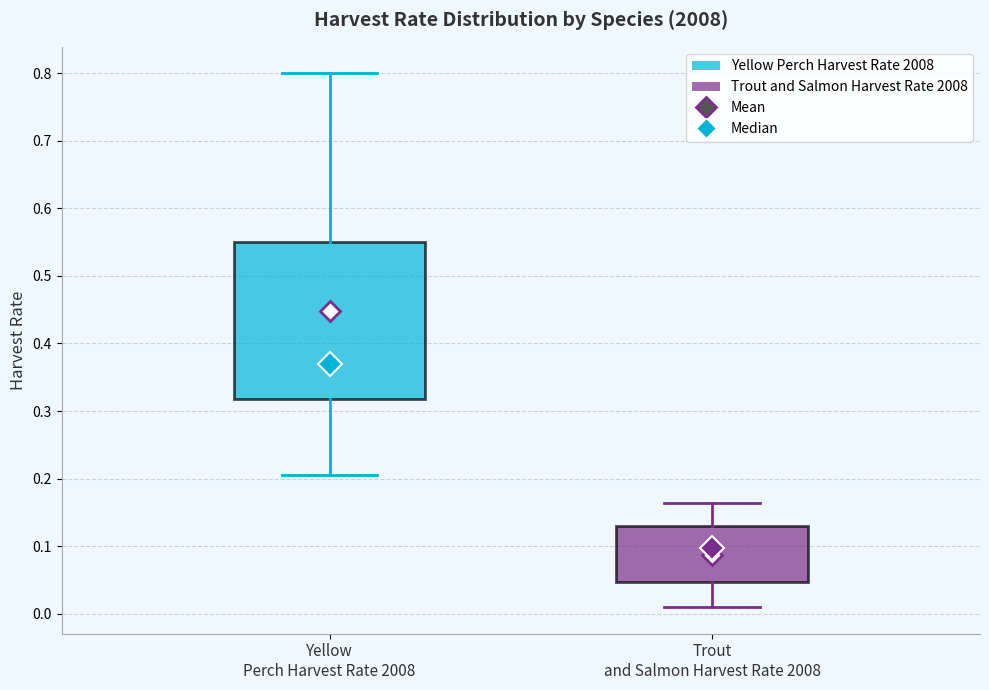

Where does the upper whisker of the box for Trout and Salmon Harvest Rate 2008 end on the y-axis? The values are not printed on the chart, so give them approximately, as read against the axis.

0.16